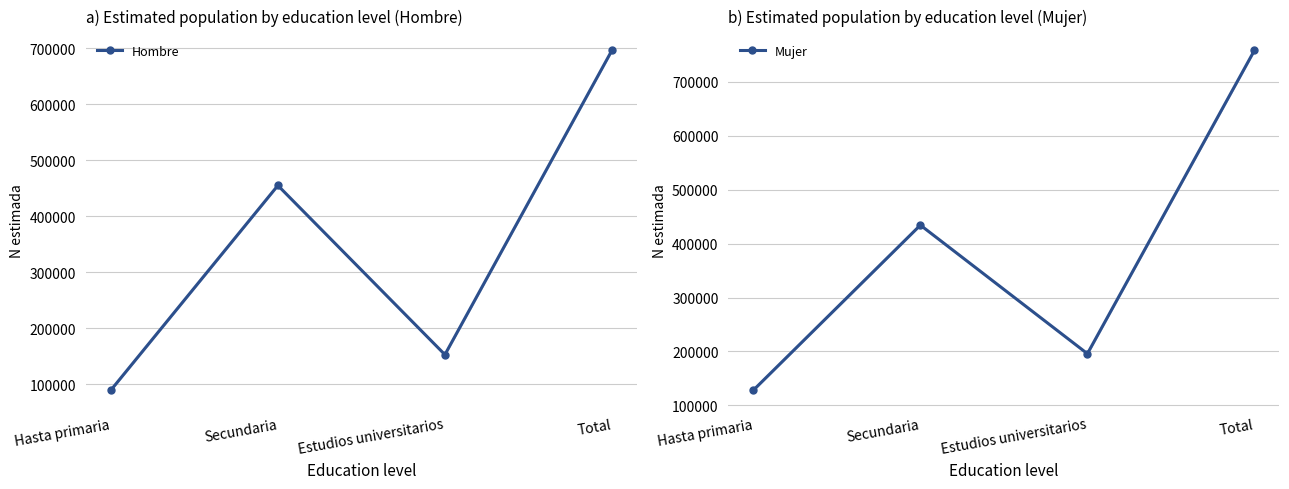

Is it true that Hombre equals 454796 at Secundaria?

True